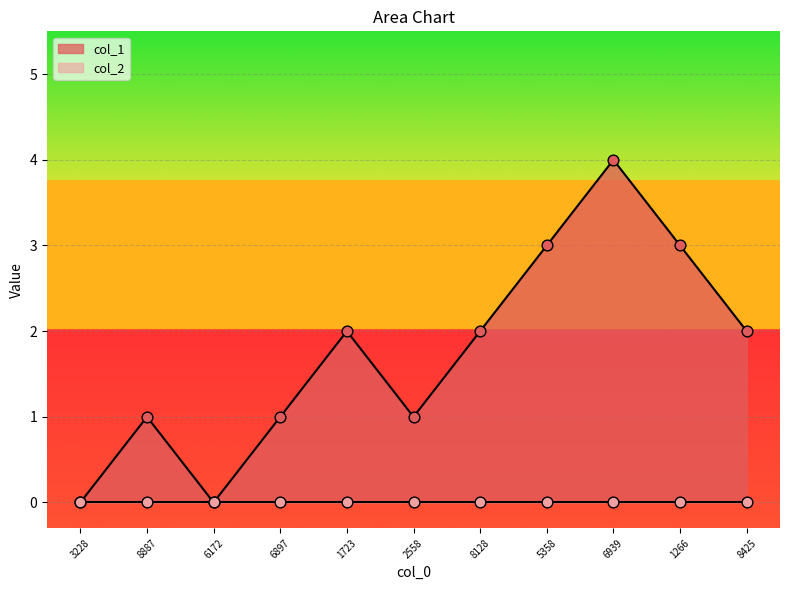

True or false: col_1 has a value of 2 at 6939.

False